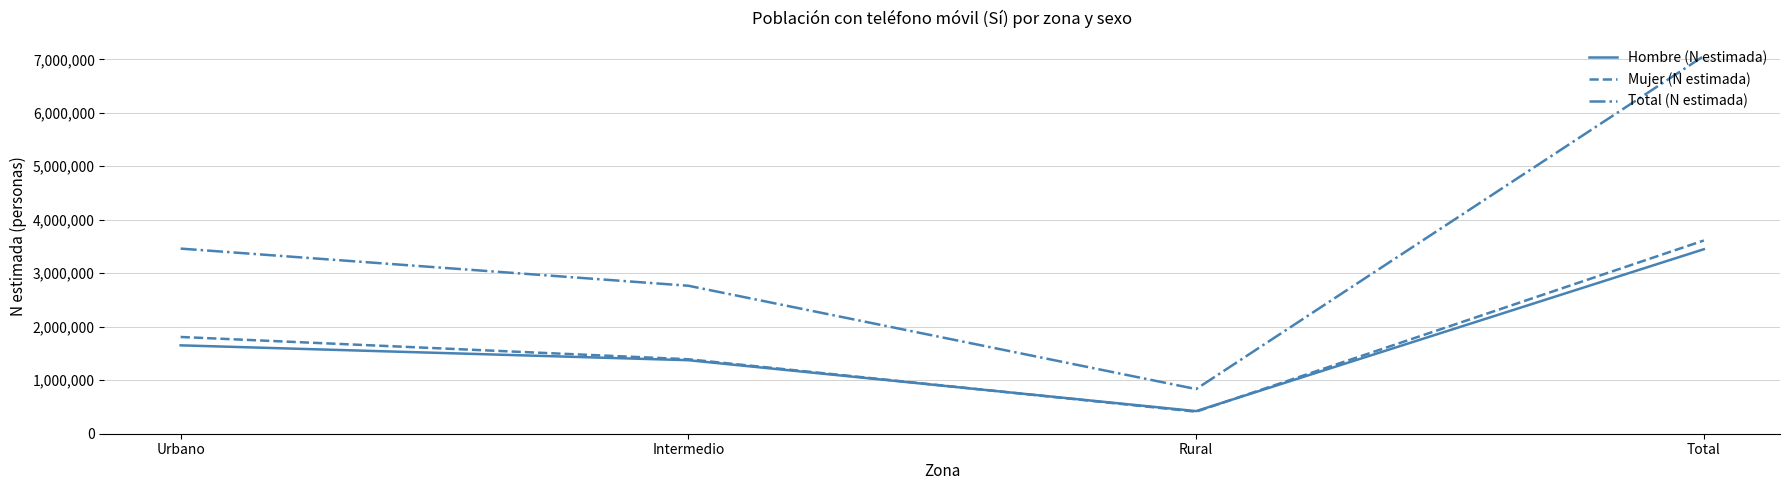

Where is the first local minimum for Total (N estimada)?

Rural